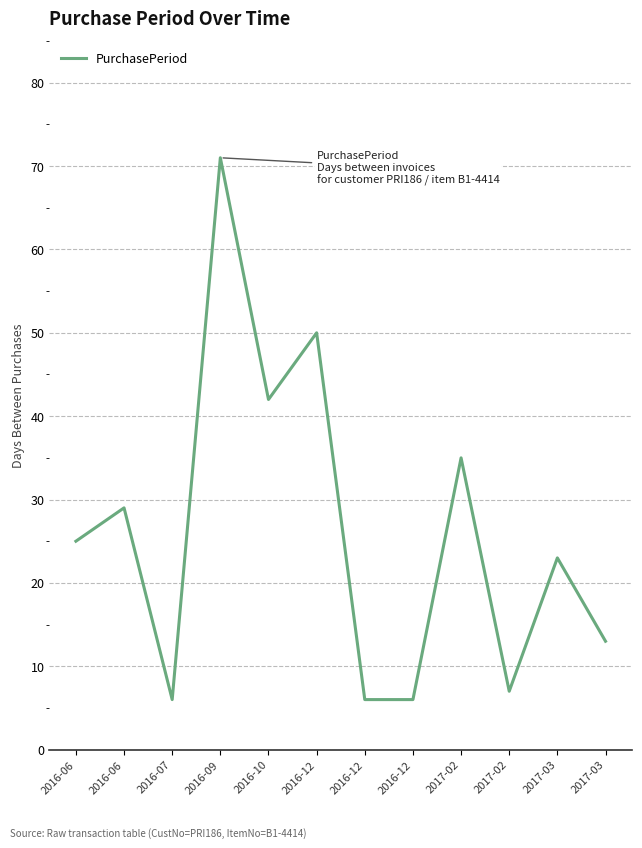

What is the average value?

26